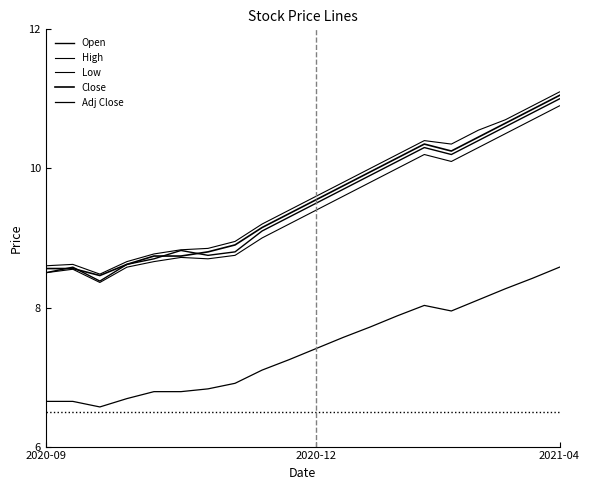

Does the chart have visible grid lines?

No